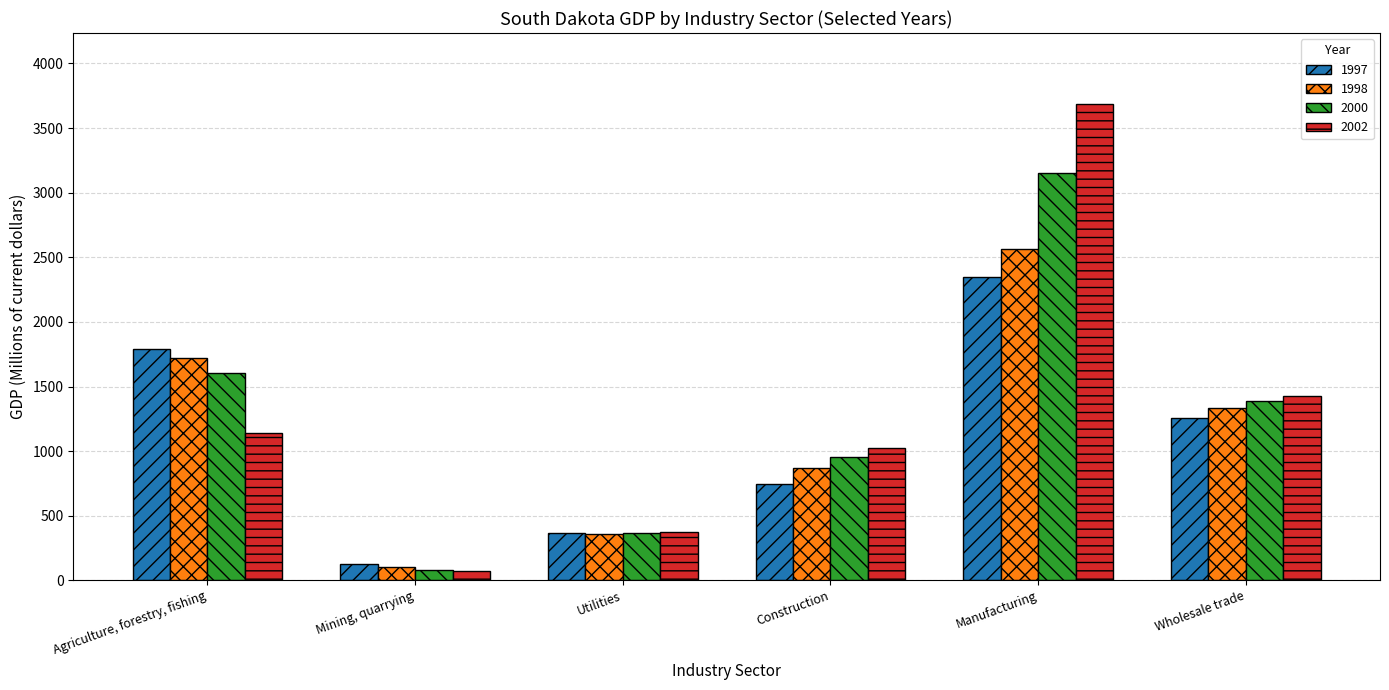

Rank the series by their maximum value, from lowest to highest.

1997, 1998, 2000, 2002